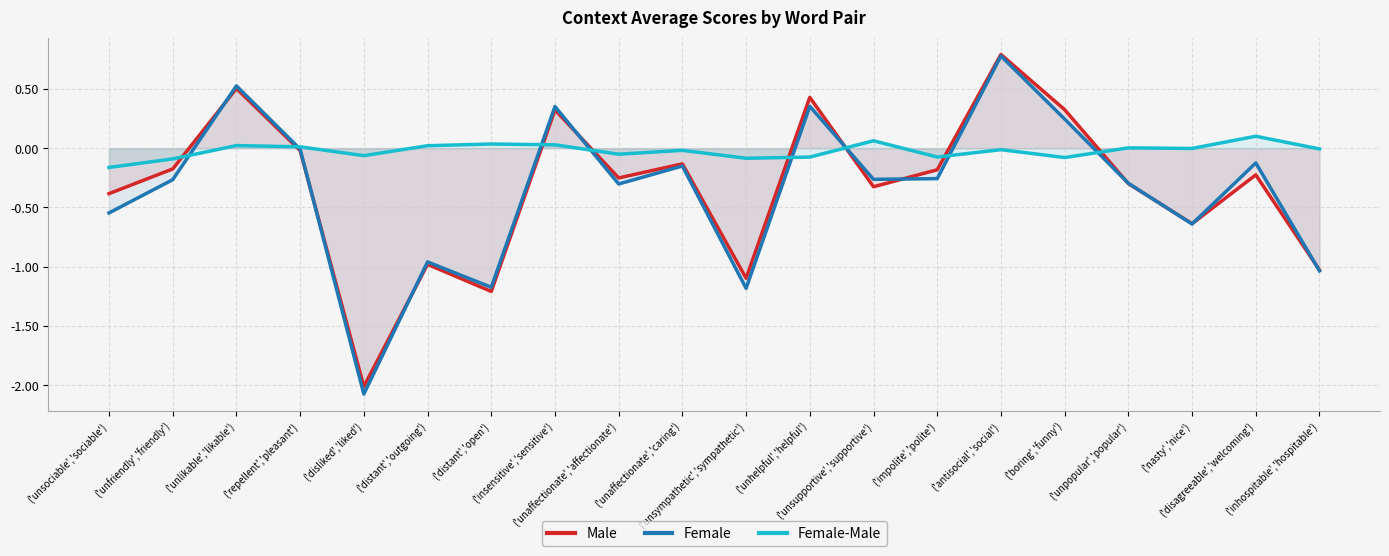

At which label does Female-Male first exceed 0?

('unlikable','likable')